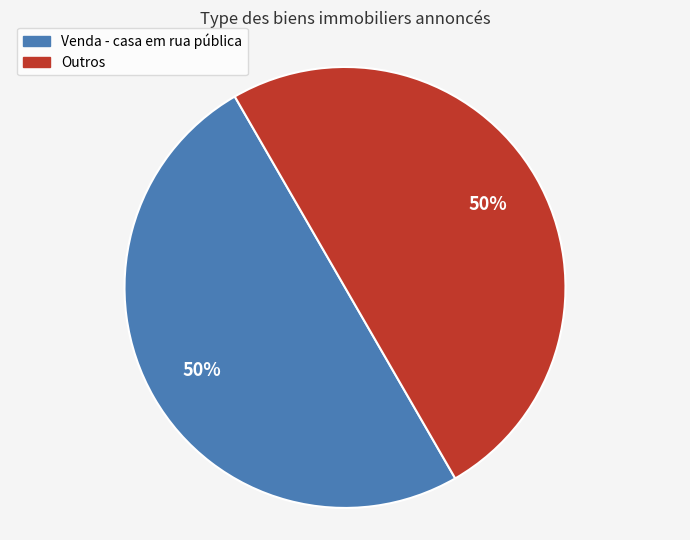

Approximately how many times larger is the value at Venda - casa em rua pública compared to Outros?

1.0